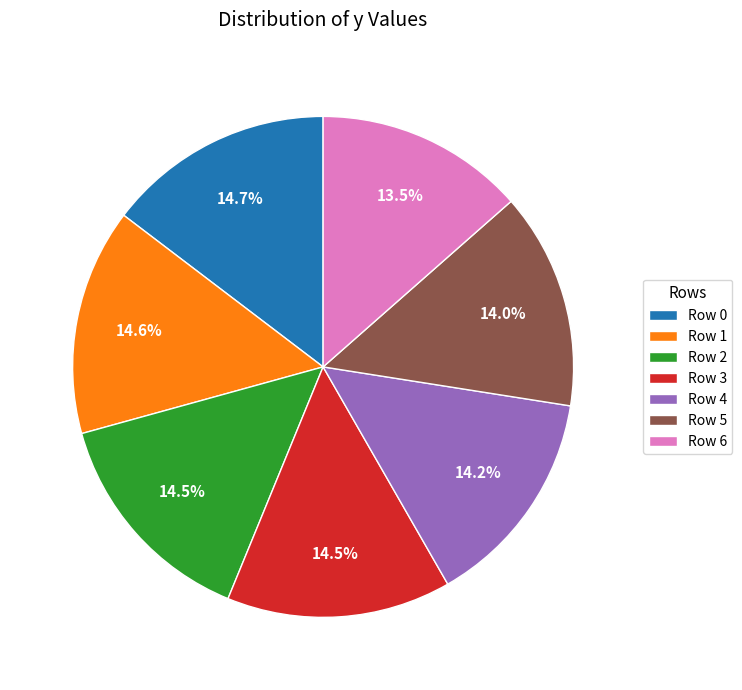

Is there any slice that represents more than half of the pie?

No